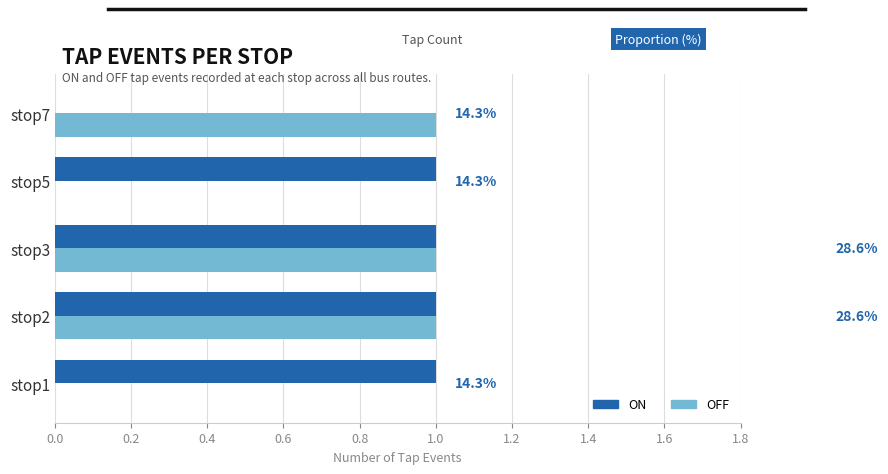

What is the maximum value for ON?

1